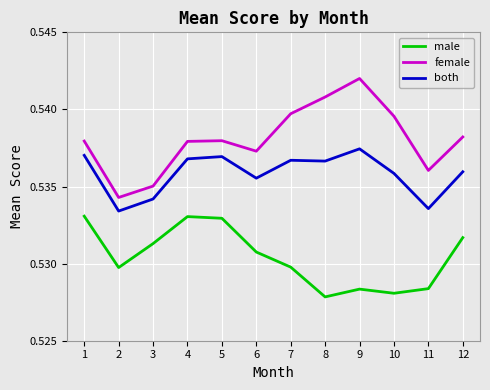

Rank the series by their average value, from highest to lowest.

female, both, male